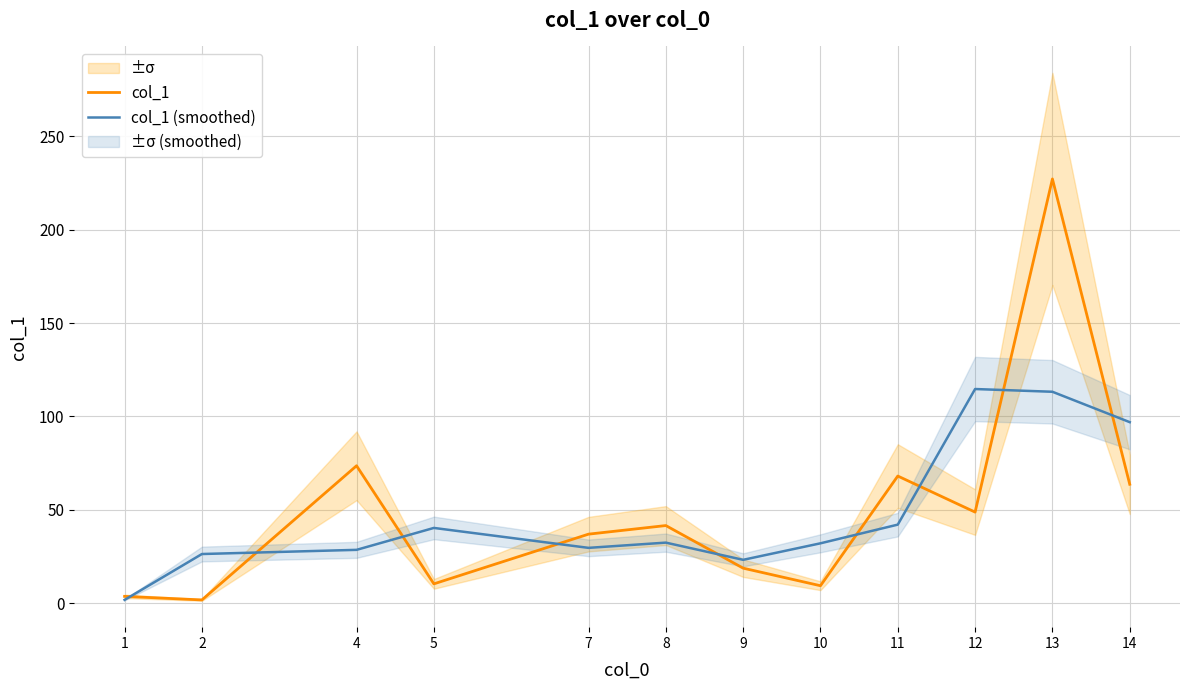

Rank the categories by col_1 value from lowest to highest.

2, 1, 10, 5, 9, 7, 8, 12, 14, 11, 4, 13